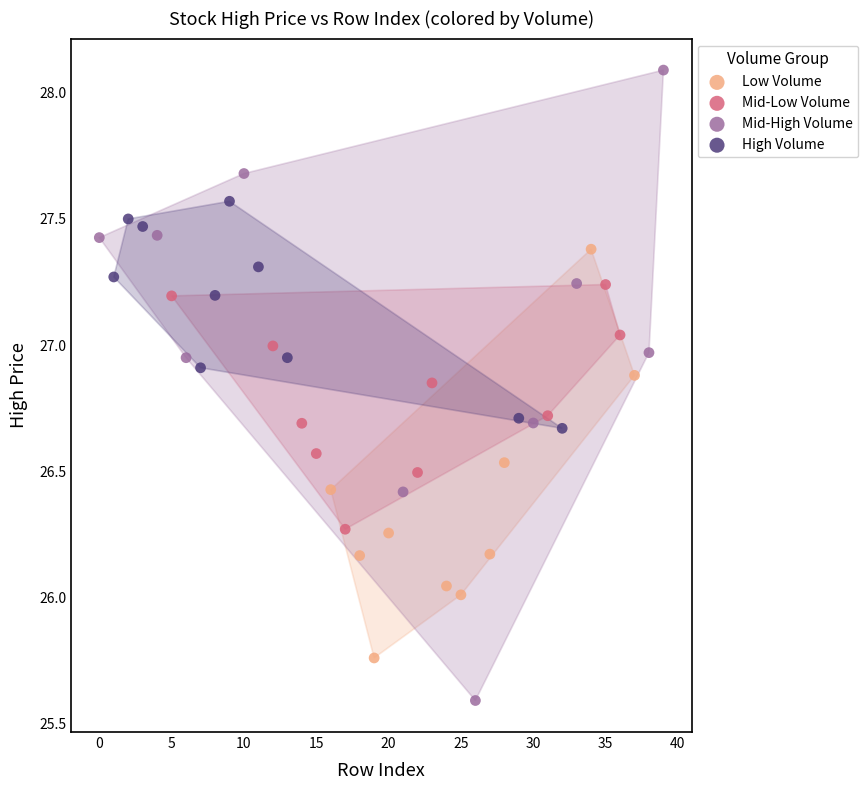

Which series reaches the maximum Y coordinate?

Mid-High Volume